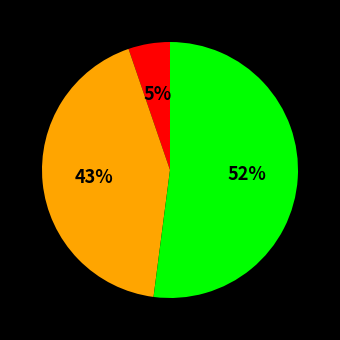

How many slices are in this pie chart?

3